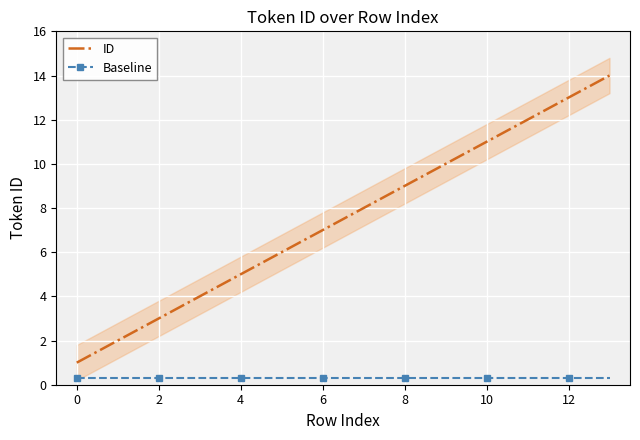

What is the sum of all ID values?

105.0